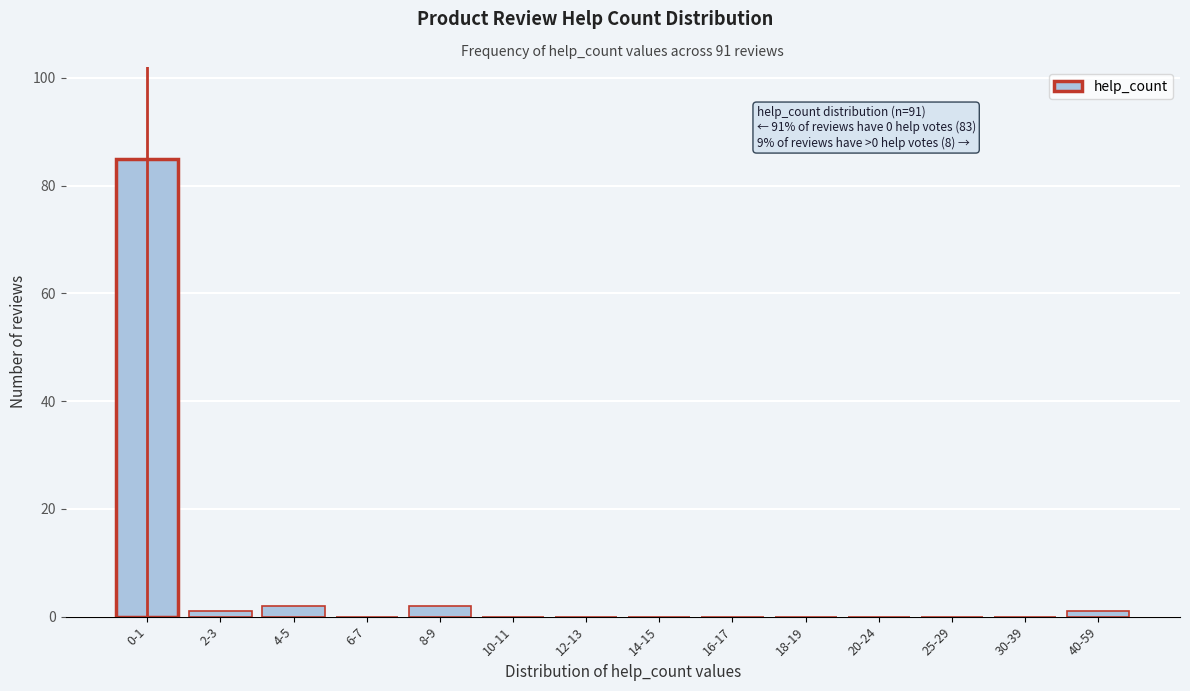

Reading left to right, what are all the values shown in this chart?

0-1=85	2-3=1	4-5=2	6-7=0	8-9=2	10-11=0	12-13=0	14-15=0	16-17=0	18-19=0	20-24=0	25-29=0	30-39=0	40-59=1